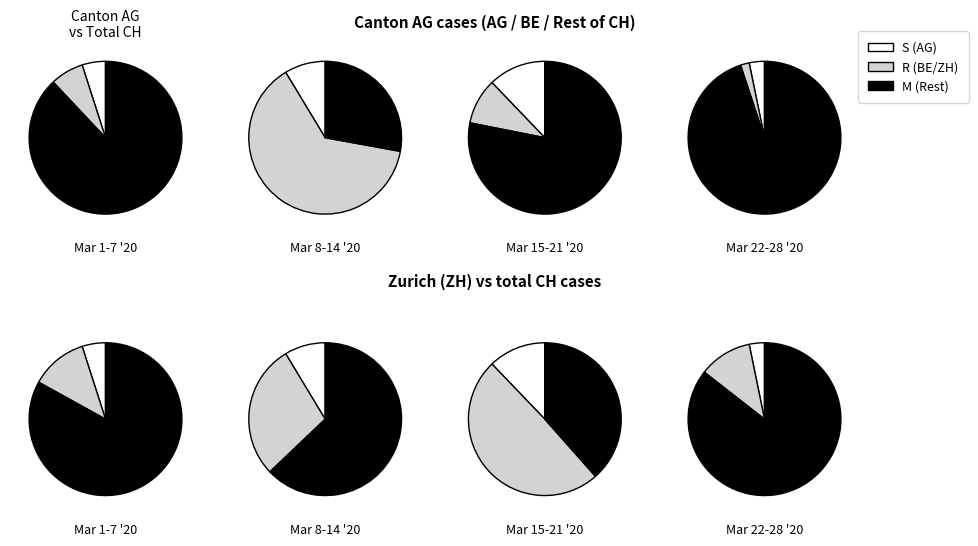

Does 2020-03-07 account for over 50% of the chart?

No